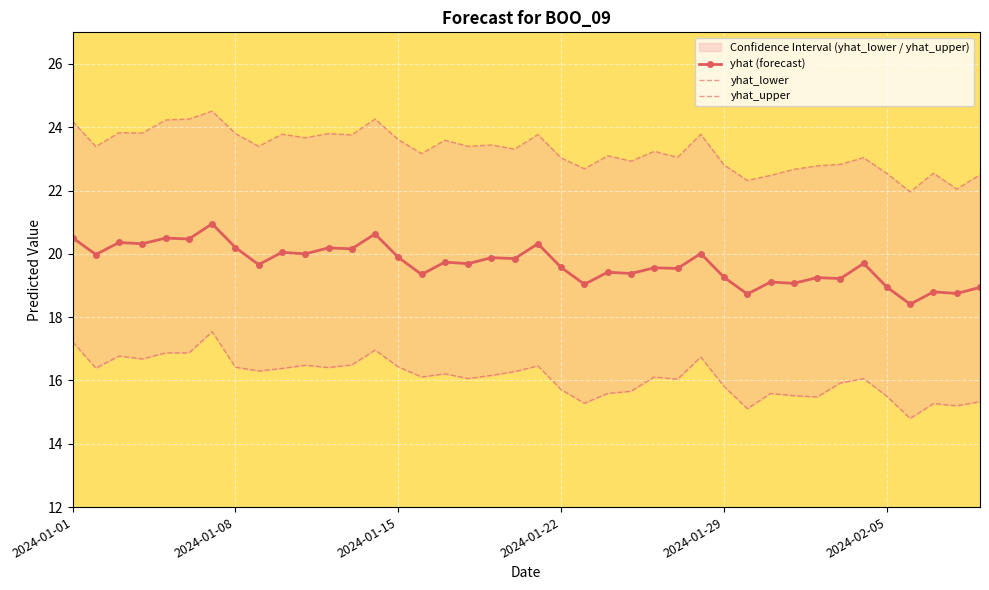

Which series has the widest spread of values?

yhat_lower